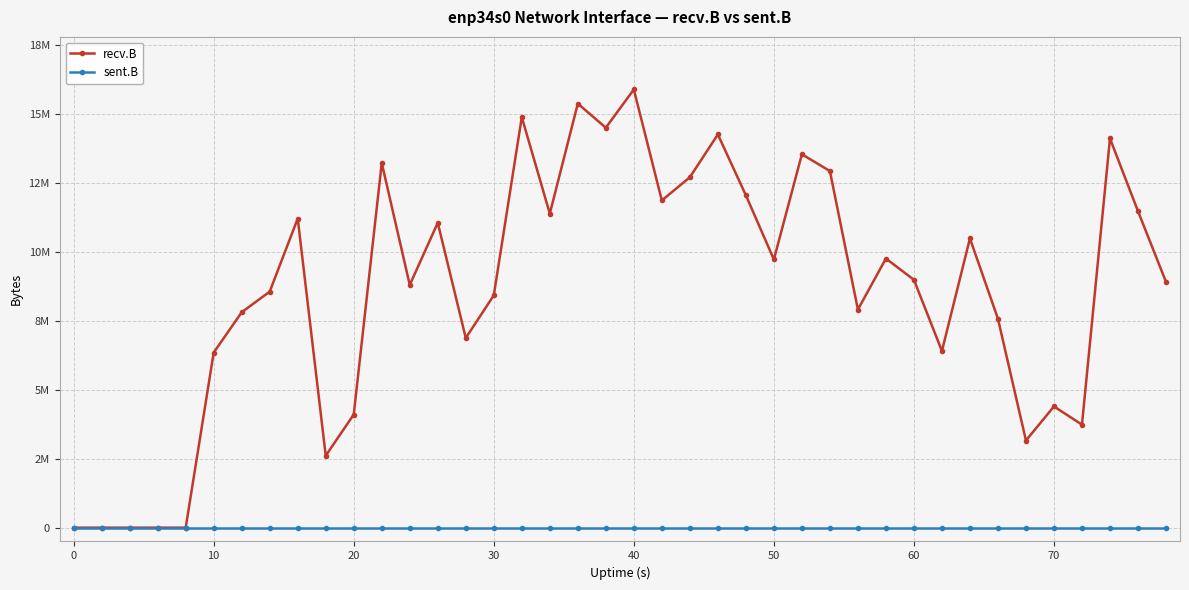

What are all the series names shown in the legend?

recv.B, sent.B